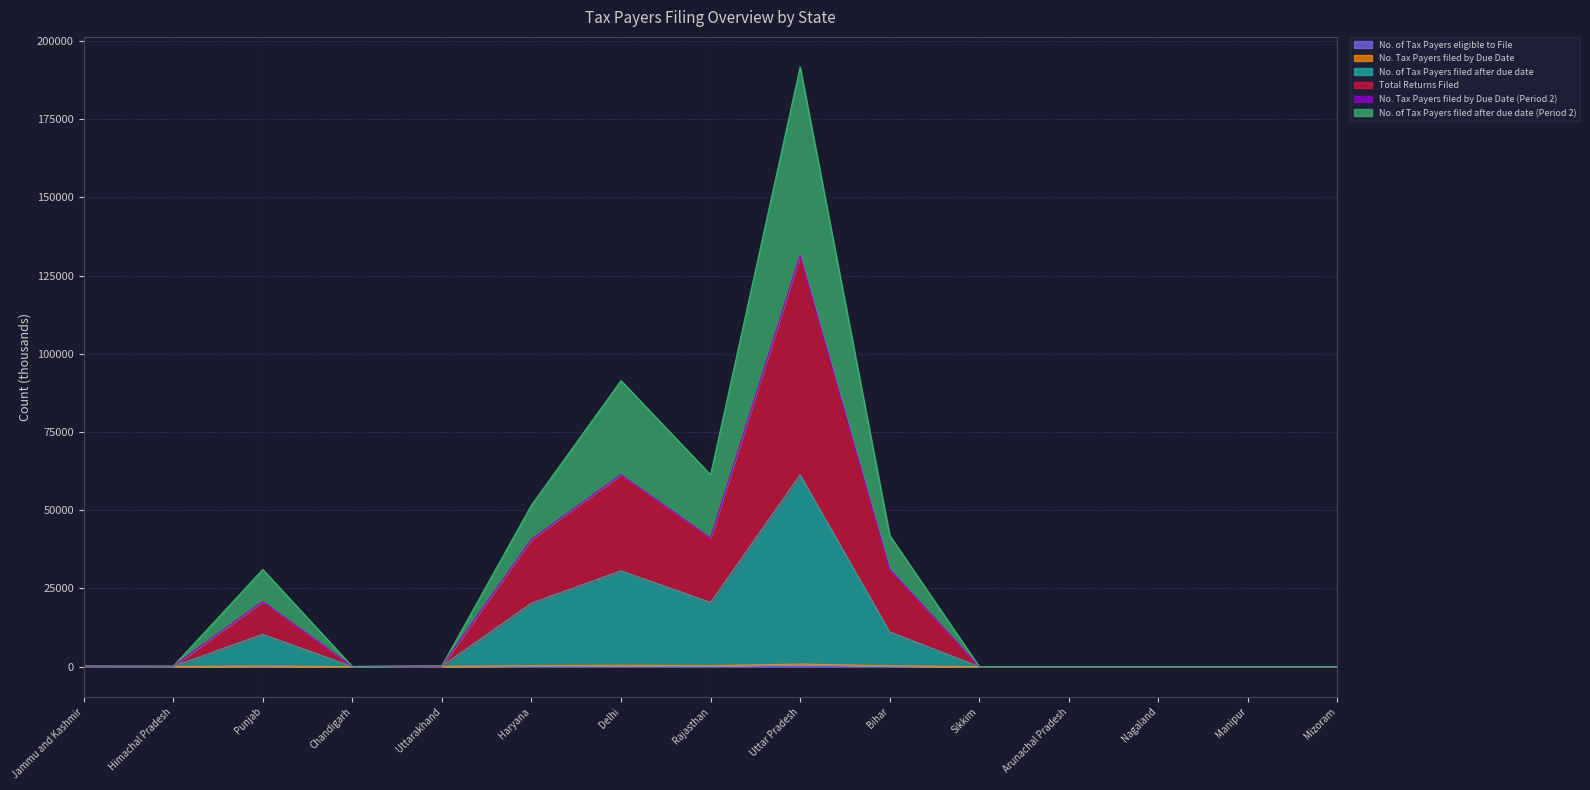

How many lines are shown in the chart?

6